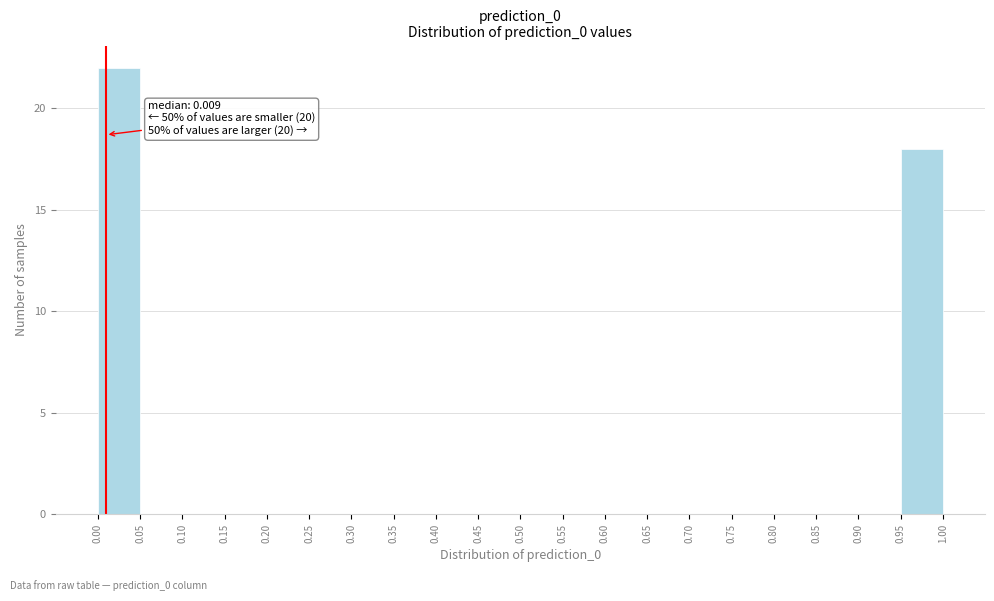

Over which range of the x-axis is the bar tallest?

0.00 to 0.05